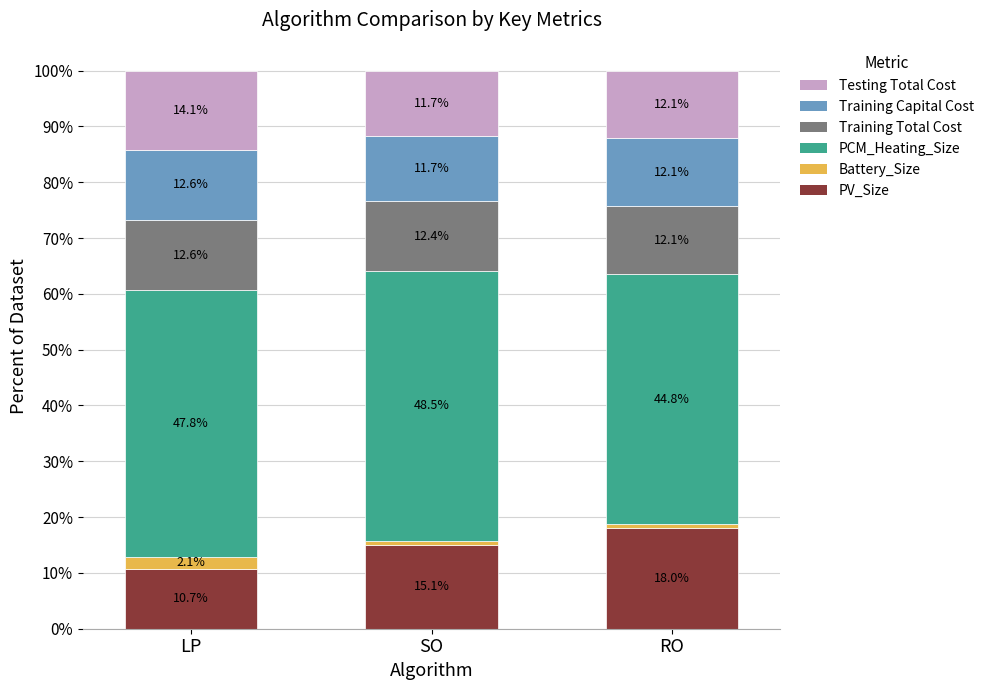

What is the highest value of the PV_Size series?

18.0